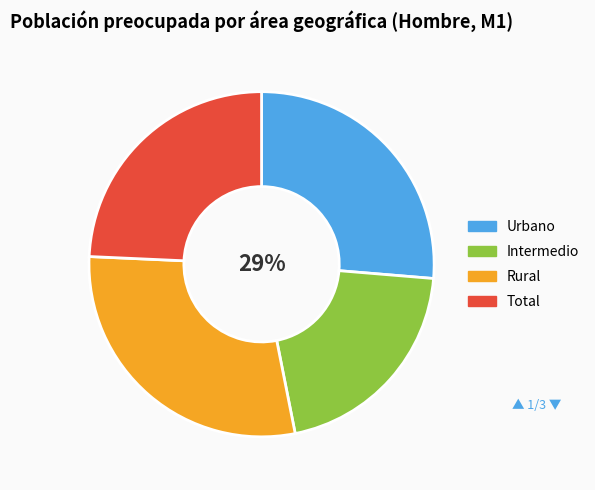

To the nearest percent, what portion does Urbano represent?

26%